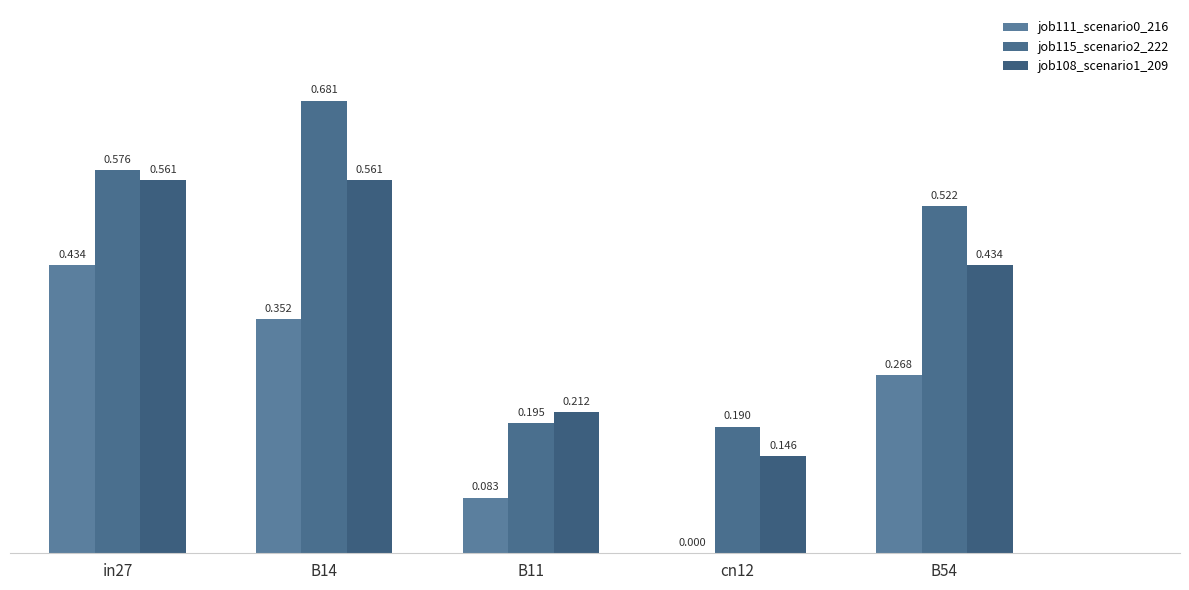

True or false: job115_scenario2_222 has a value of 0.2 at B54.

False